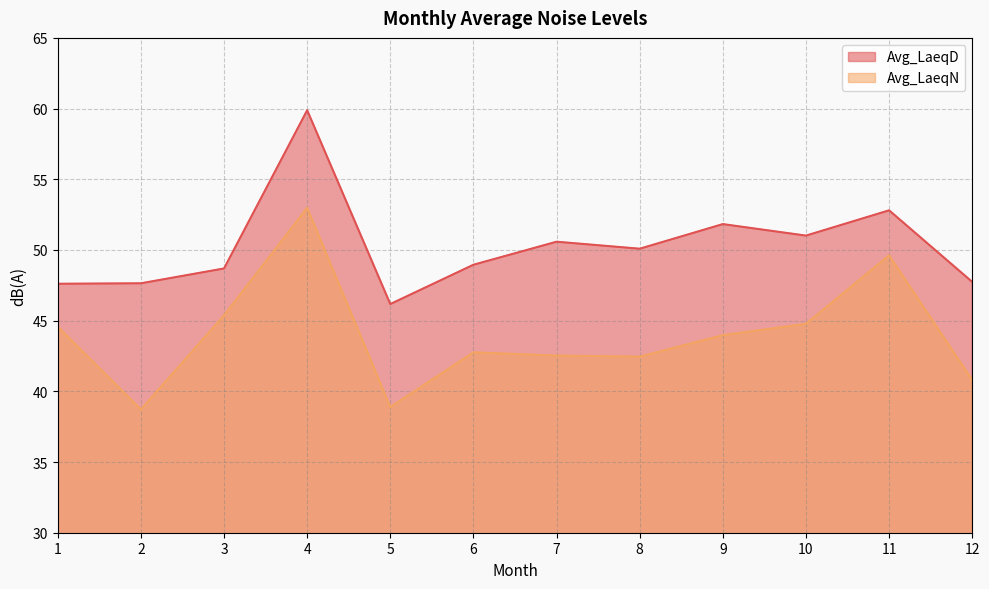

At 10, list the series in order from smallest to largest.

Avg_LaeqN, Avg_LaeqD